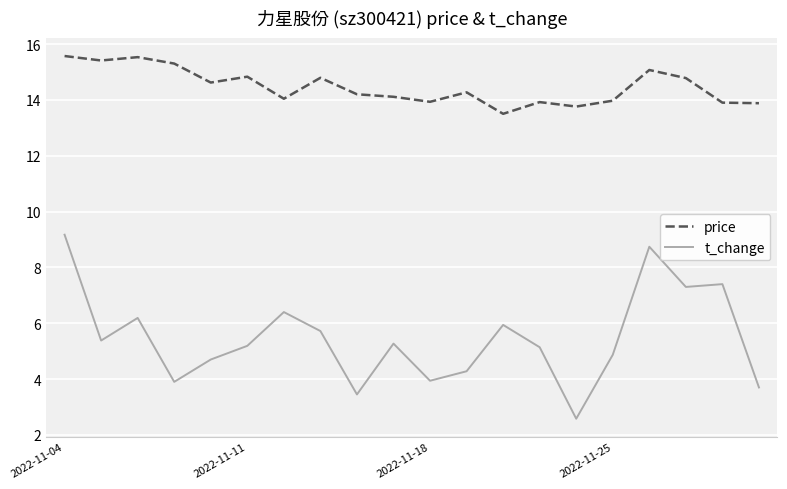

What is the greatest value displayed?

15.6